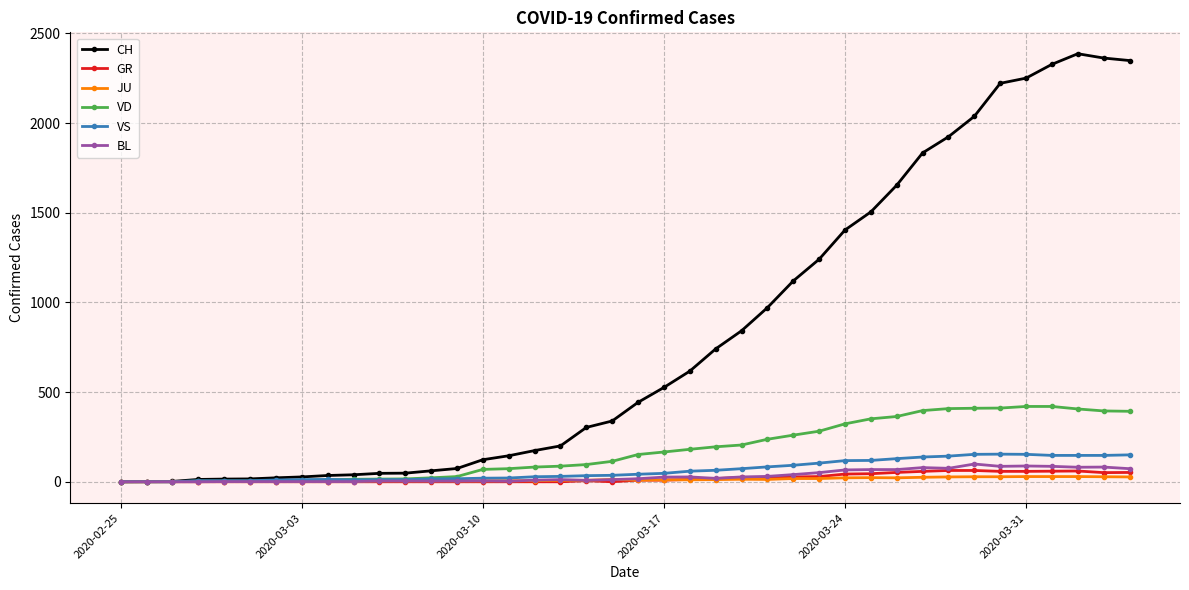

At how many categories does at least one series exceed 875?

15